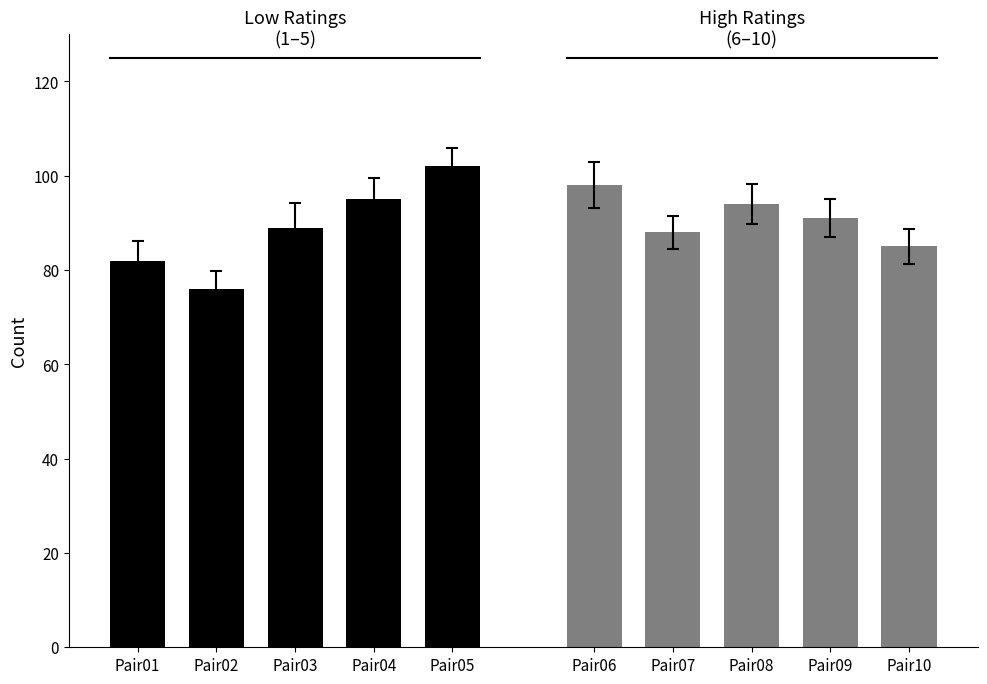

What is the maximum value for Rating 1-5?

102